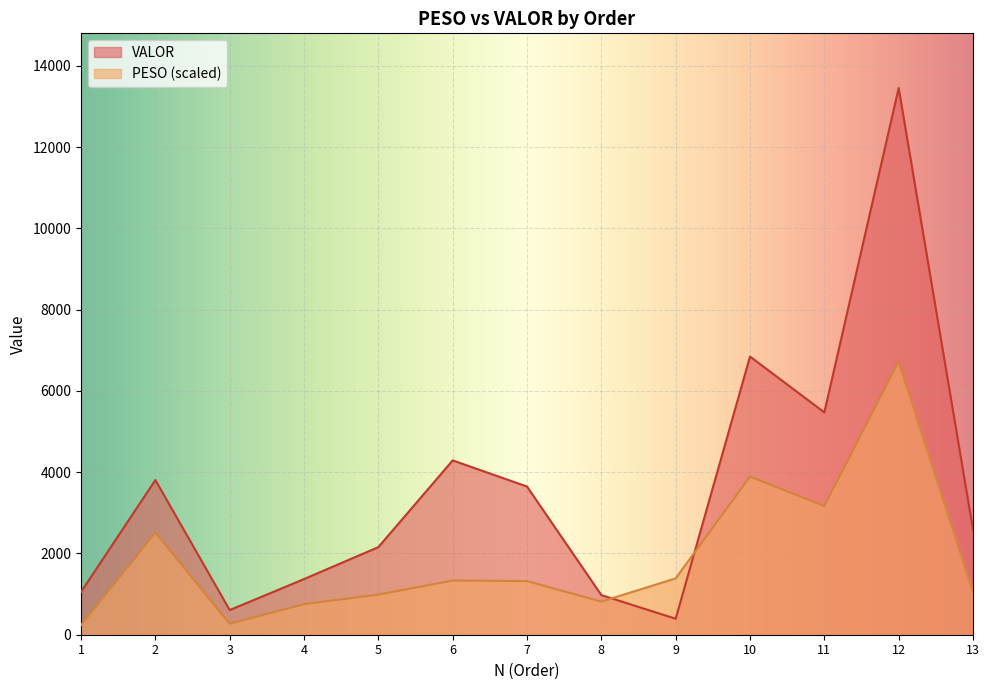

Where is VALOR nearest to the value 6924?

10